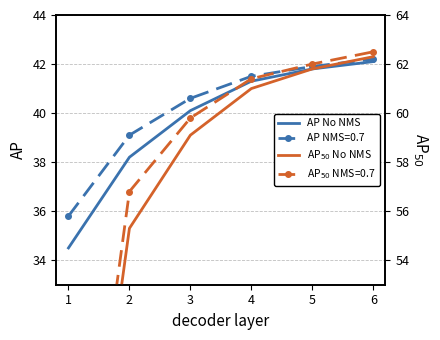

The AP No NMS series shows 42.1 at 6. True or false?

True